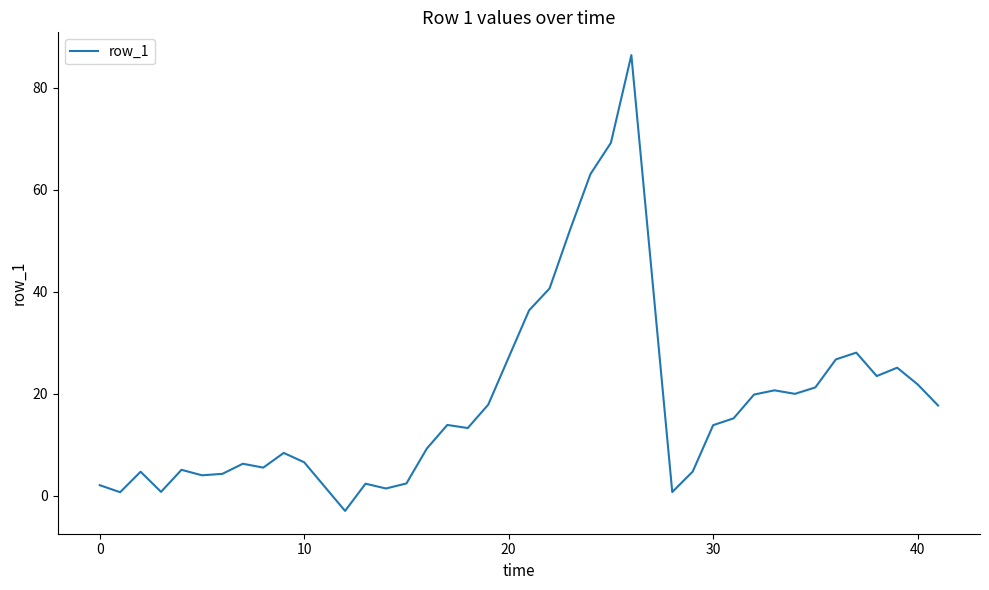

What is the difference between the maximum and minimum values?

89.4